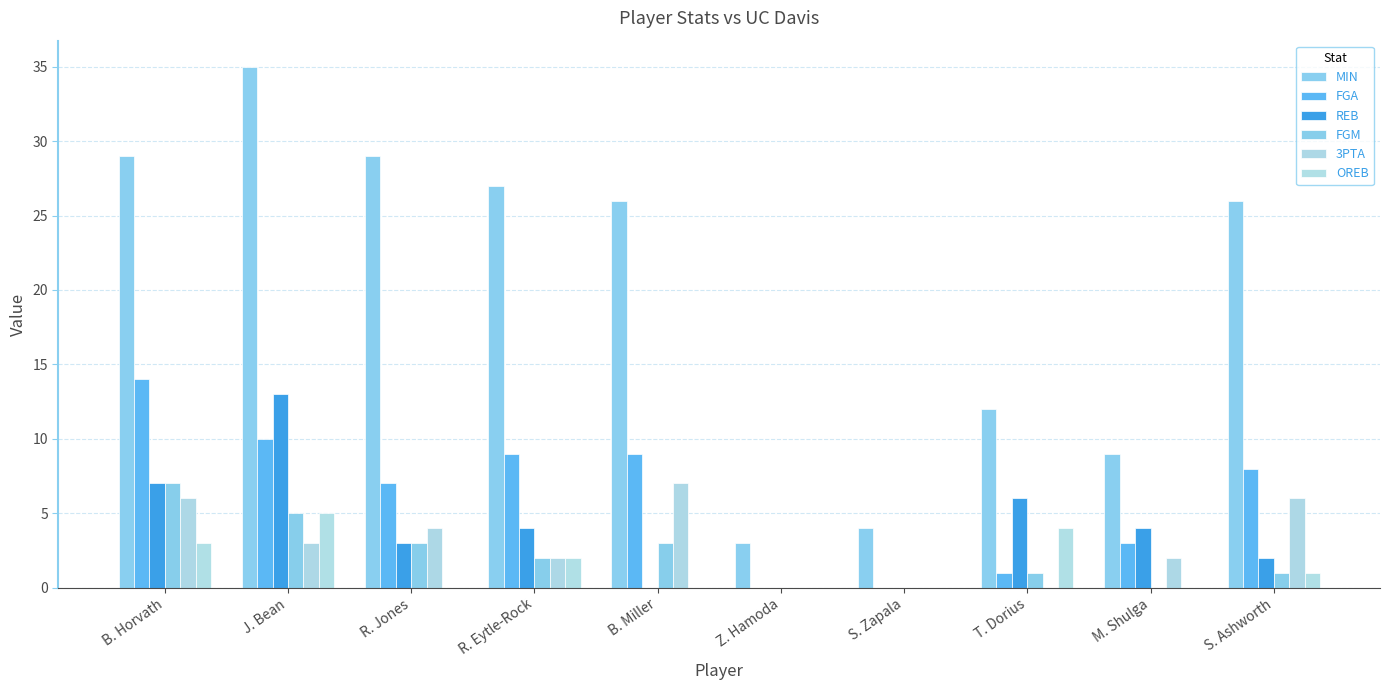

Reading right to left, list all the values displayed in this chart.

MIN: S. Ashworth=26	M. Shulga=9	T. Dorius=12	S. Zapala=4	Z. Hamoda=3	B. Miller=26	R. Eytle-Rock=27	R. Jones=29	J. Bean=35	B. Horvath=29
FGA: S. Ashworth=8	M. Shulga=3	T. Dorius=1	S. Zapala=0	Z. Hamoda=0	B. Miller=9	R. Eytle-Rock=9	R. Jones=7	J. Bean=10	B. Horvath=14
REB: S. Ashworth=2	M. Shulga=4	T. Dorius=6	S. Zapala=0	Z. Hamoda=0	B. Miller=0	R. Eytle-Rock=4	R. Jones=3	J. Bean=13	B. Horvath=7
FGM: S. Ashworth=1	M. Shulga=0	T. Dorius=1	S. Zapala=0	Z. Hamoda=0	B. Miller=3	R. Eytle-Rock=2	R. Jones=3	J. Bean=5	B. Horvath=7
3PTA: S. Ashworth=6	M. Shulga=2	T. Dorius=0	S. Zapala=0	Z. Hamoda=0	B. Miller=7	R. Eytle-Rock=2	R. Jones=4	J. Bean=3	B. Horvath=6
OREB: S. Ashworth=1	M. Shulga=0	T. Dorius=4	S. Zapala=0	Z. Hamoda=0	B. Miller=0	R. Eytle-Rock=2	R. Jones=0	J. Bean=5	B. Horvath=3